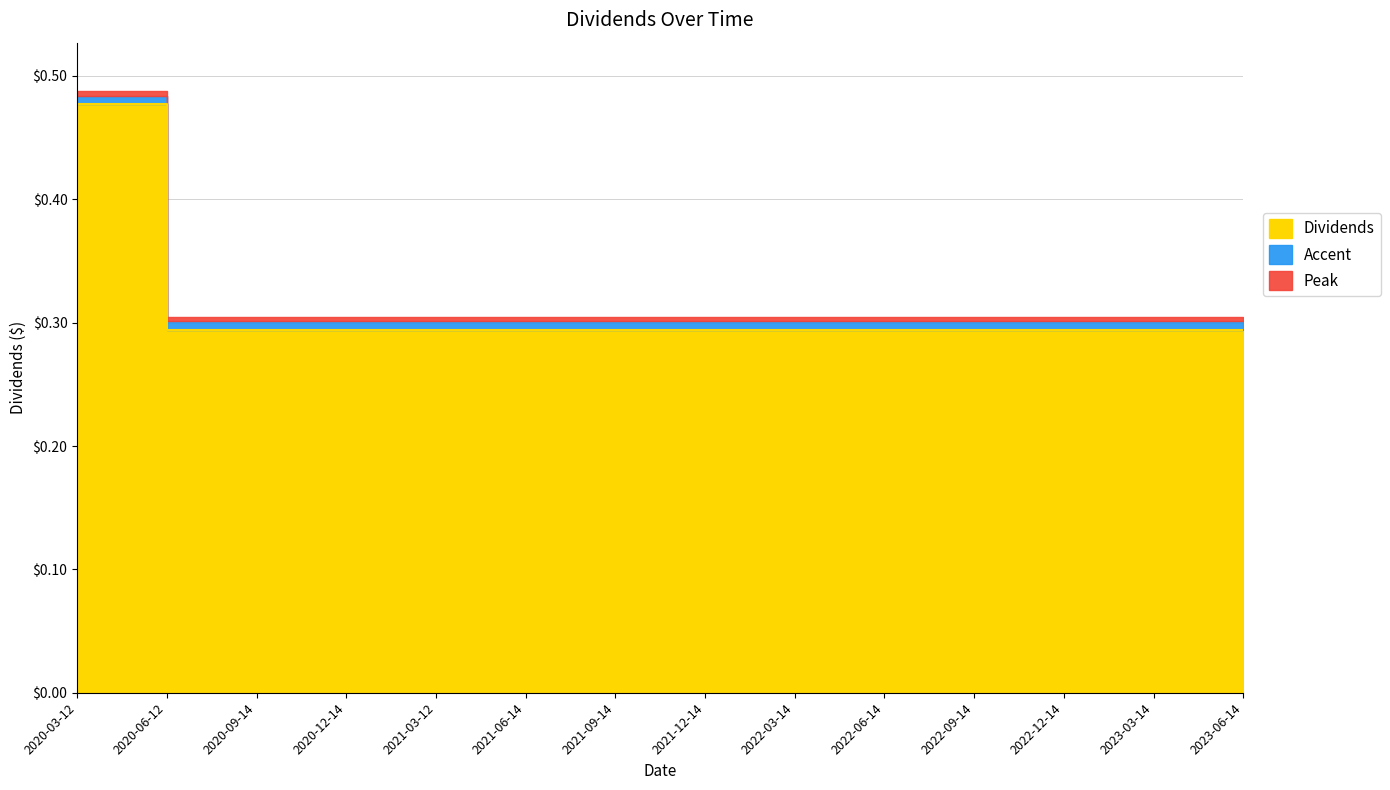

Reading left to right, list all the values displayed in this chart.

2020-03-12=0.5	2020-06-12=0.3	2020-09-14=0.3	2020-12-14=0.3	2021-03-12=0.3	2021-06-14=0.3	2021-09-14=0.3	2021-12-14=0.3	2022-03-14=0.3	2022-06-14=0.3	2022-09-14=0.3	2022-12-14=0.3	2023-03-14=0.3	2023-06-14=0.3